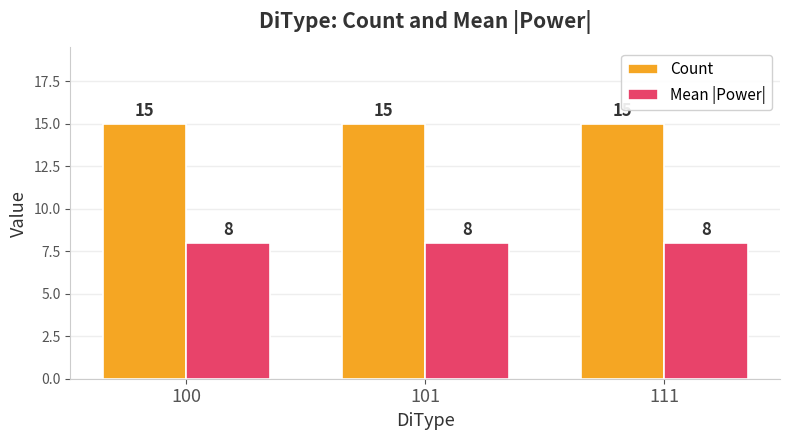

Read the Count value at 100.

15